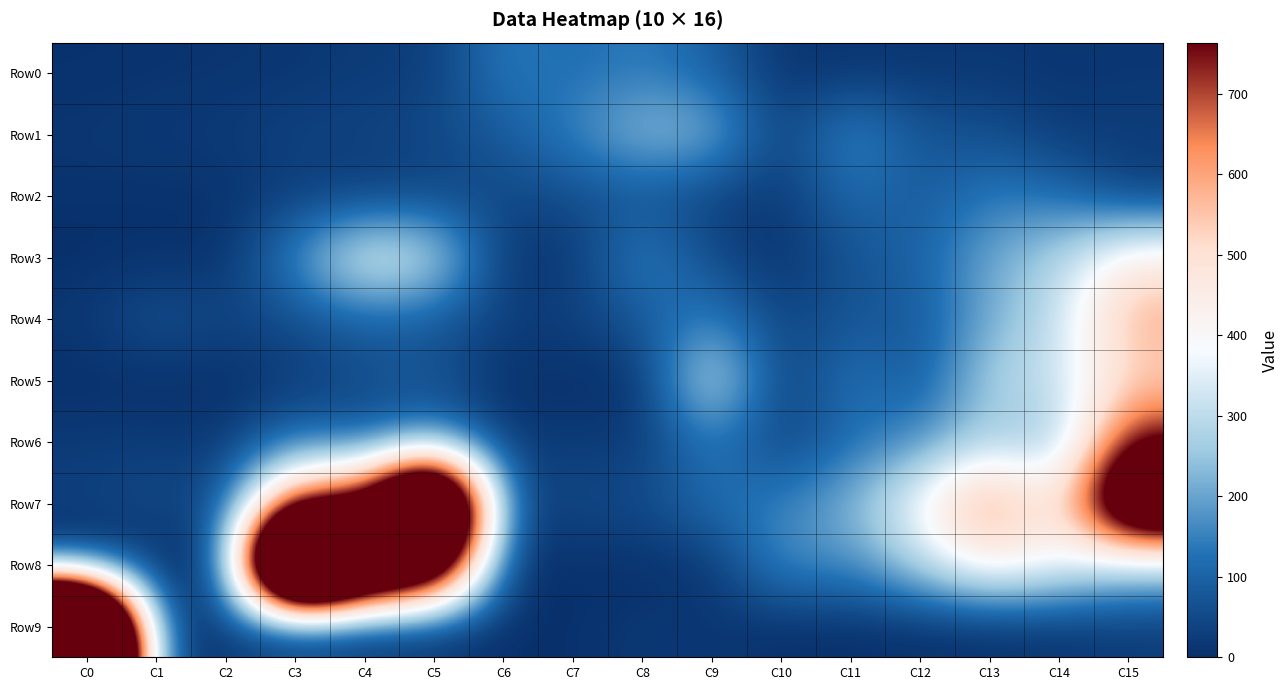

Reading left to right, extract all data points from this chart.

Row0: C0=5	C1=7	C2=10	C3=13	C4=25	C5=24	C6=145	C7=117	C8=144	C9=96	C10=9	C11=12	C12=14	C13=16	C14=13	C15=15
Row1: C0=13	C1=22	C2=22	C3=39	C4=38	C5=51	C6=82	C7=152	C8=246	C9=234	C10=21	C11=178	C12=71	C13=64	C14=22	C15=28
Row2: C0=7	C1=4	C2=7	C3=27	C4=22	C5=36	C6=48	C7=55	C8=68	C9=30	C10=15	C11=120	C12=78	C13=142	C14=120	C15=26
Row3: C0=0	C1=5	C2=0	C3=165	C4=384	C5=320	C6=6	C7=13	C8=163	C9=50	C10=0	C11=73	C12=97	C13=209	C14=279	C15=456
Row4: C0=16	C1=72	C2=41	C3=57	C4=95	C5=80	C6=31	C7=32	C8=82	C9=154	C10=35	C11=77	C12=76	C13=213	C14=305	C15=597
Row5: C0=0	C1=0	C2=0	C3=20	C4=54	C5=73	C6=0	C7=1	C8=0	C9=356	C10=9	C11=145	C12=66	C13=284	C14=312	C15=519
Row6: C0=22	C1=25	C2=14	C3=122	C4=72	C5=154	C6=19	C7=25	C8=20	C9=140	C10=28	C11=120	C12=166	C13=275	C14=219	C15=791
Row7: C0=34	C1=55	C2=45	C3=762	C4=829	C5=1860	C6=42	C7=50	C8=54	C9=127	C10=148	C11=226	C12=400	C13=693	C14=414	C15=1227
Row8: C0=0	C1=0	C2=0	C3=2315	C4=1405	C5=1187	C6=0	C7=3	C8=0	C9=10	C10=177	C11=160	C12=290	C13=448	C14=369	C15=270
Row9: C0=2364	C1=22	C2=24	C3=0	C4=0	C5=0	C6=0	C7=4	C8=17	C9=16	C10=0	C11=0	C12=0	C13=0	C14=8	C15=20